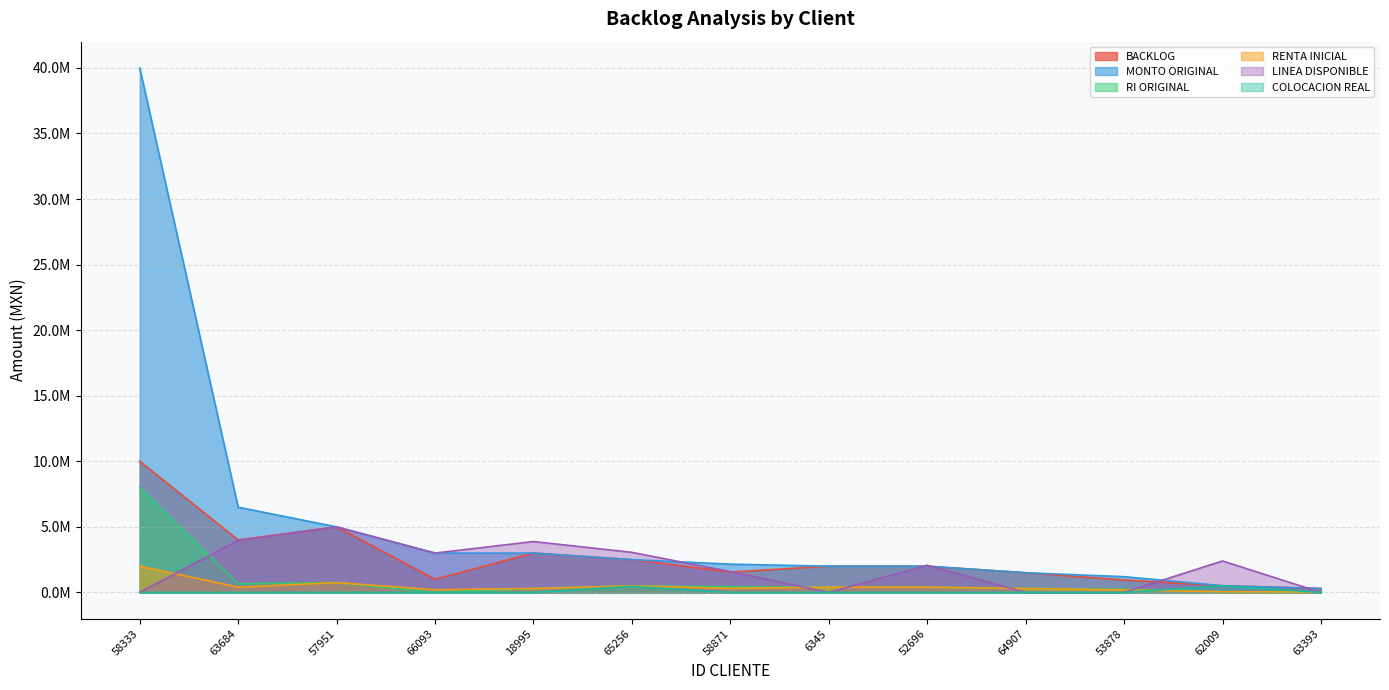

At which label is MONTO ORIGINAL closest to 20150000?

63684